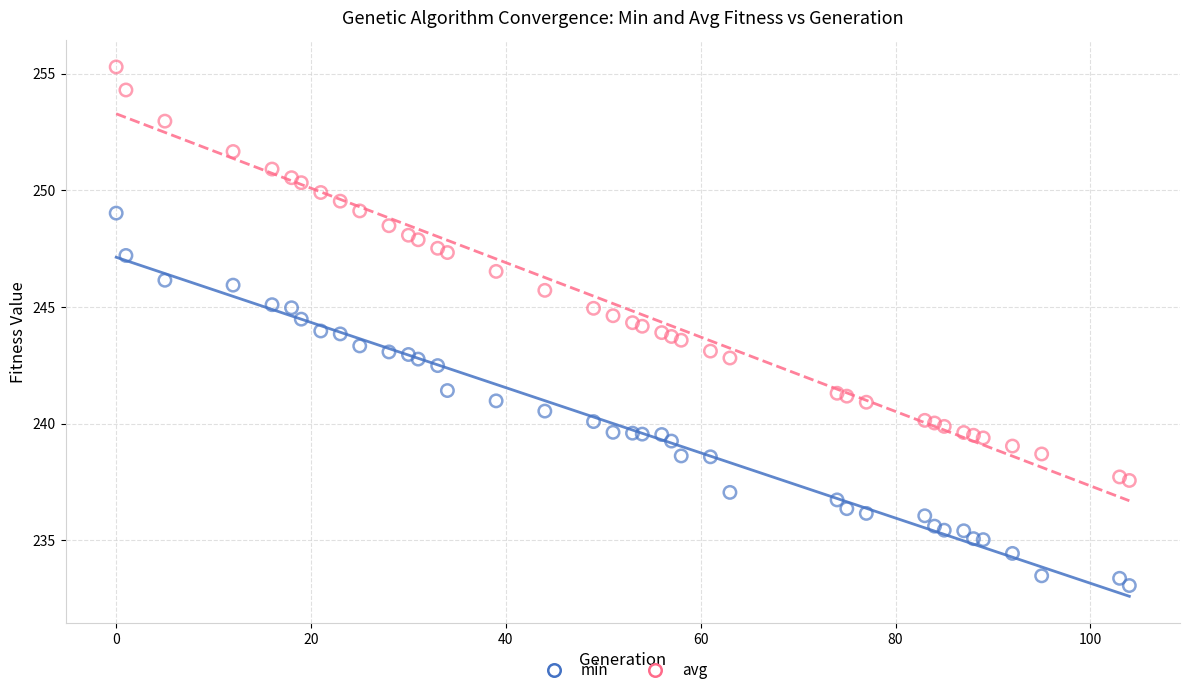

Which series has the largest Y range (max minus min)?

avg